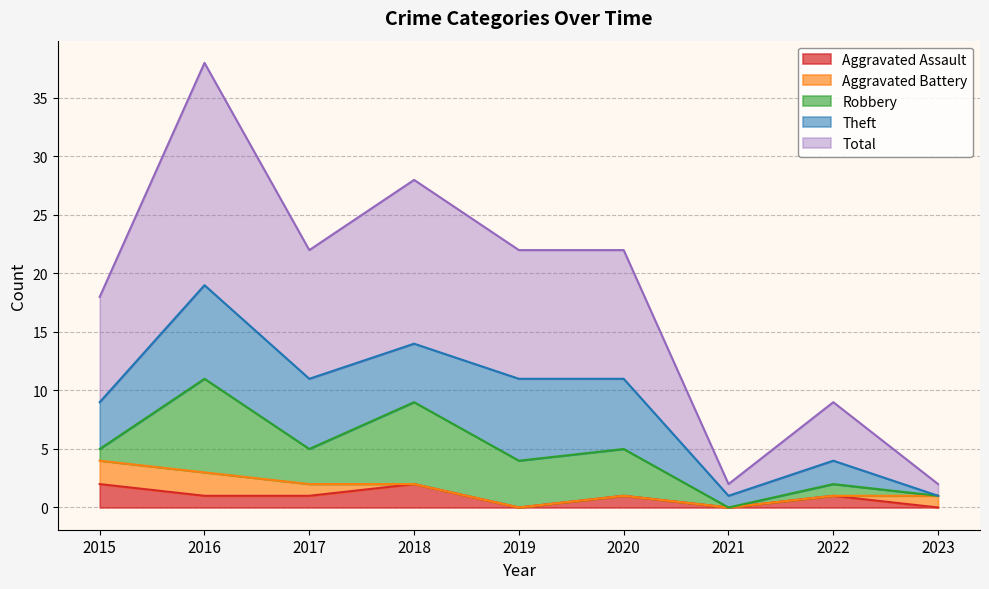

What is the average value of the Theft series?

4